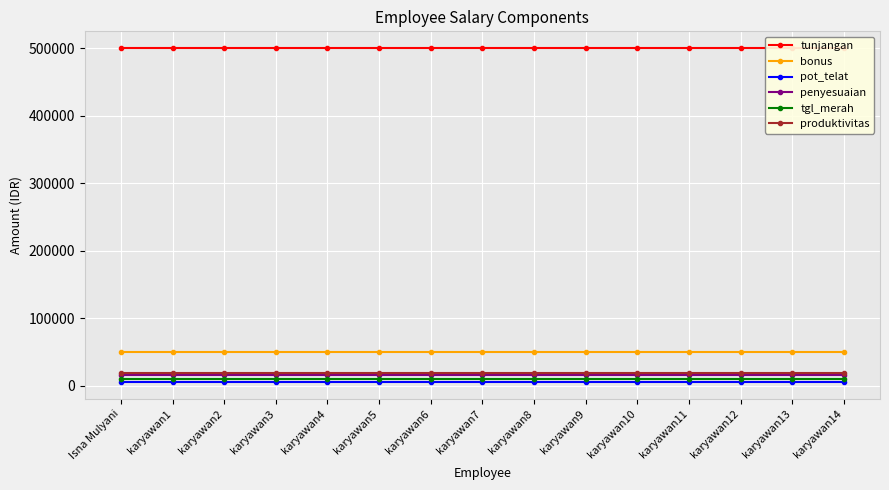

Is it true that tgl_merah equals 13445 at karyawan12?

False